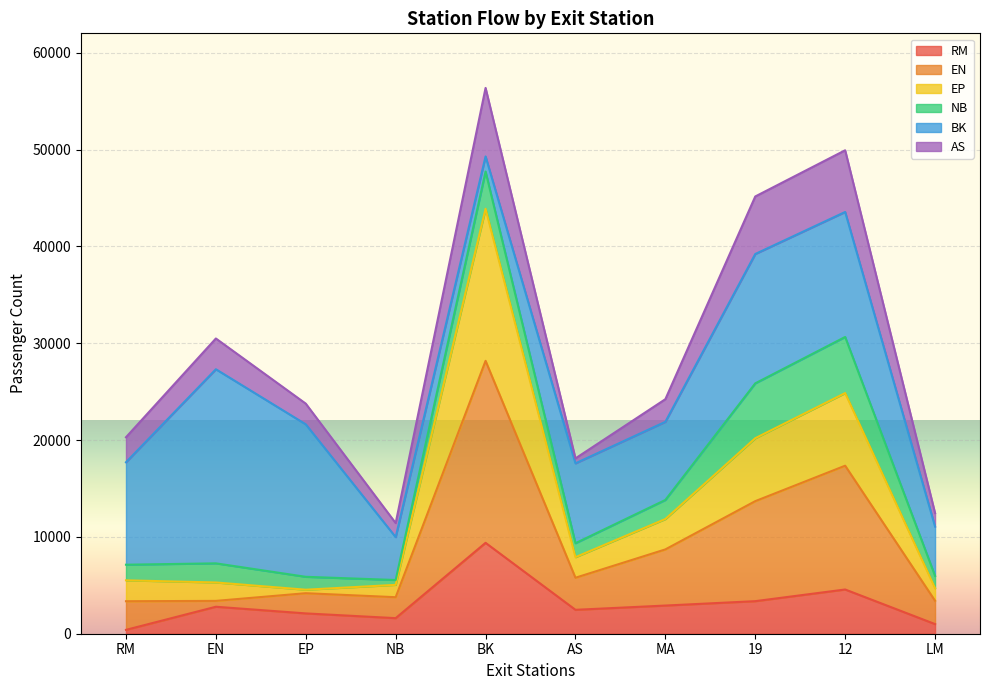

What is the total value across all series at BK?

56370